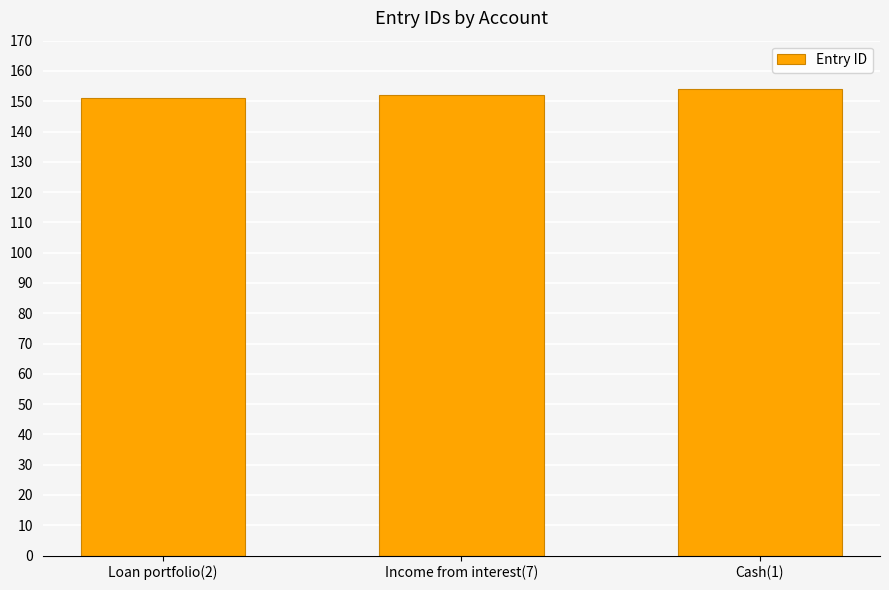

Reading left to right, what are all the values shown in this chart?

Loan portfolio(2)=151	Income from interest(7)=152	Cash(1)=154